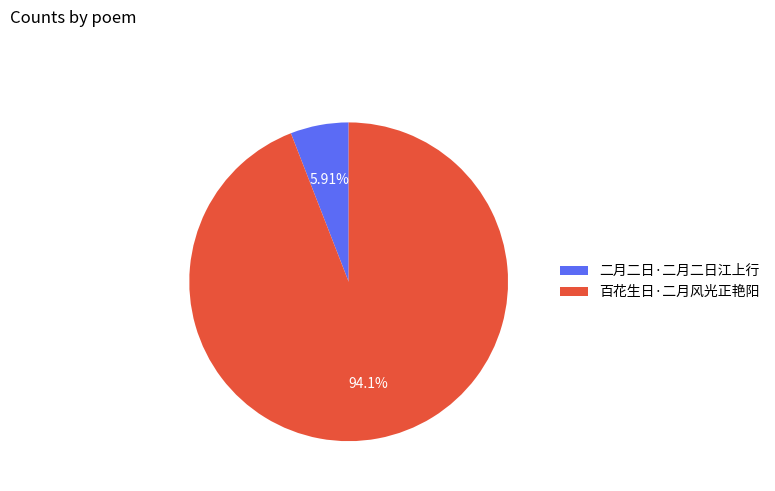

The 二月二日·二月二日江上行 slice represents 6% of the pie. True or false?

True